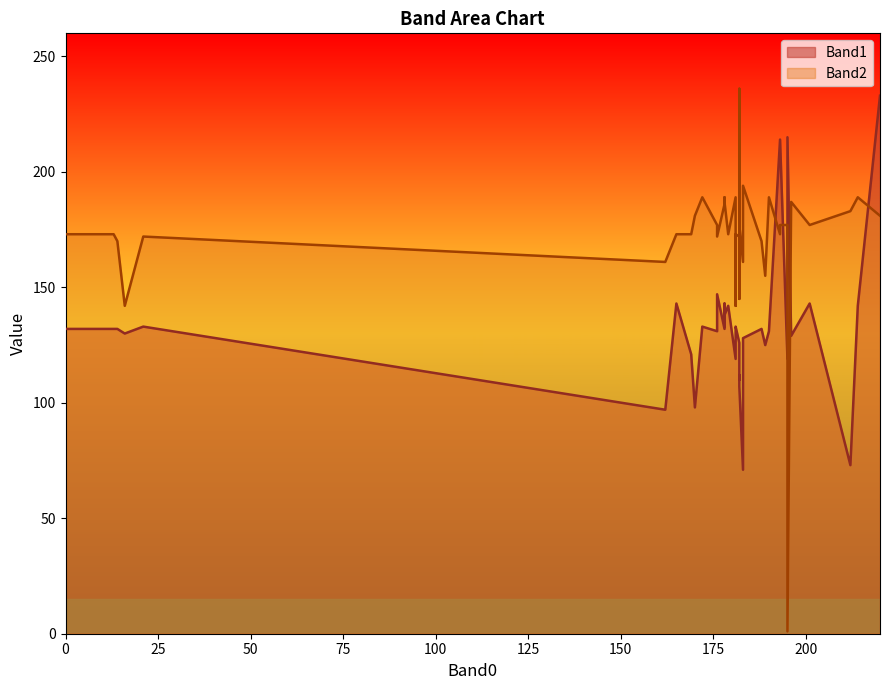

Where is the first local maximum for Band1?

2